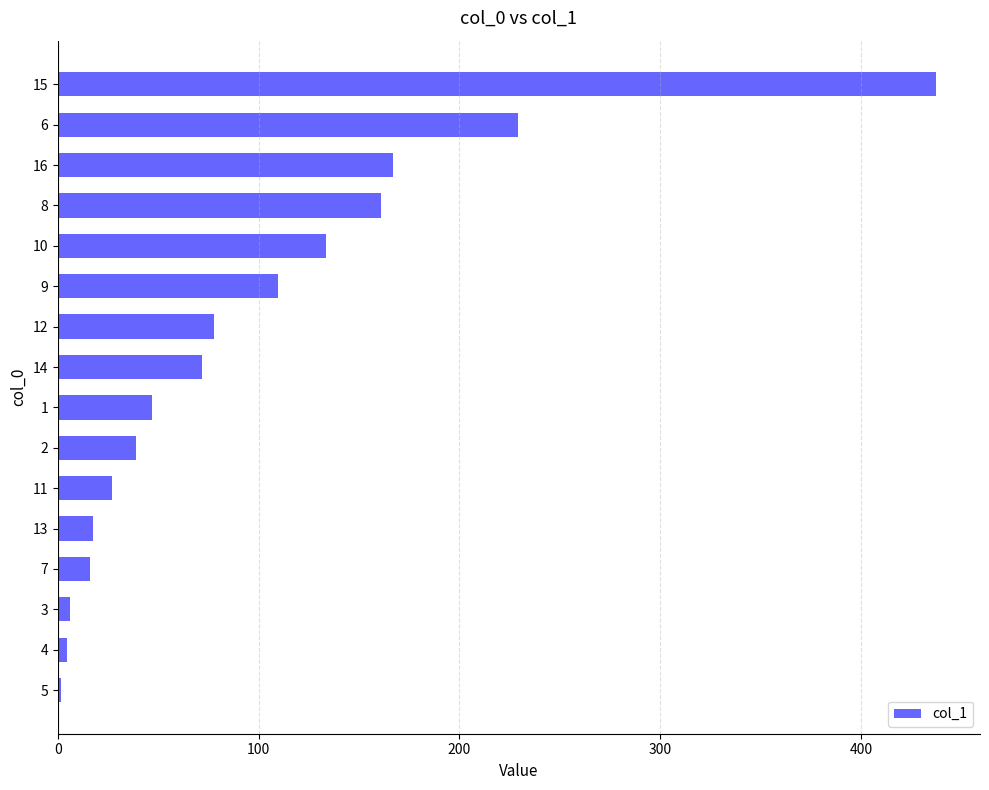

True or false: the data shows 133.4 at 10.

True